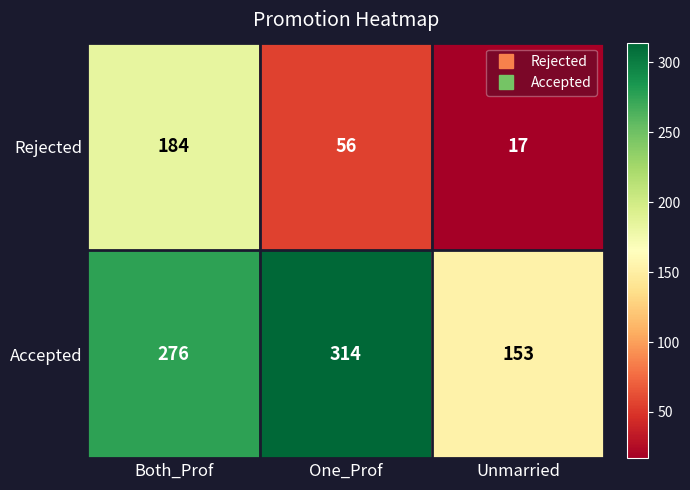

Which series has the largest total across all categories?

Accepted